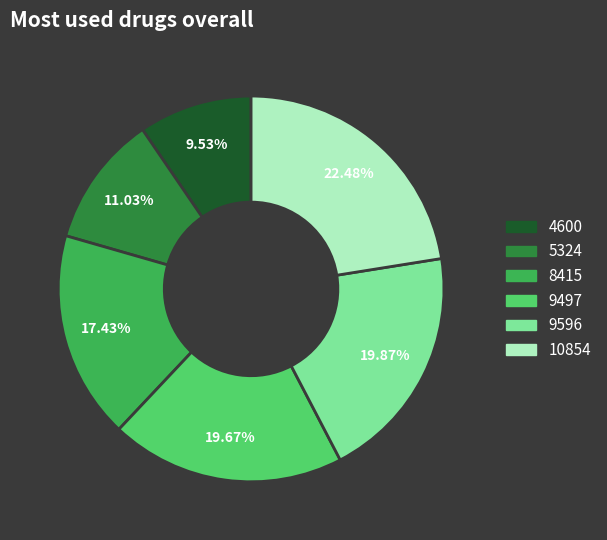

How many segments does this pie chart have?

6